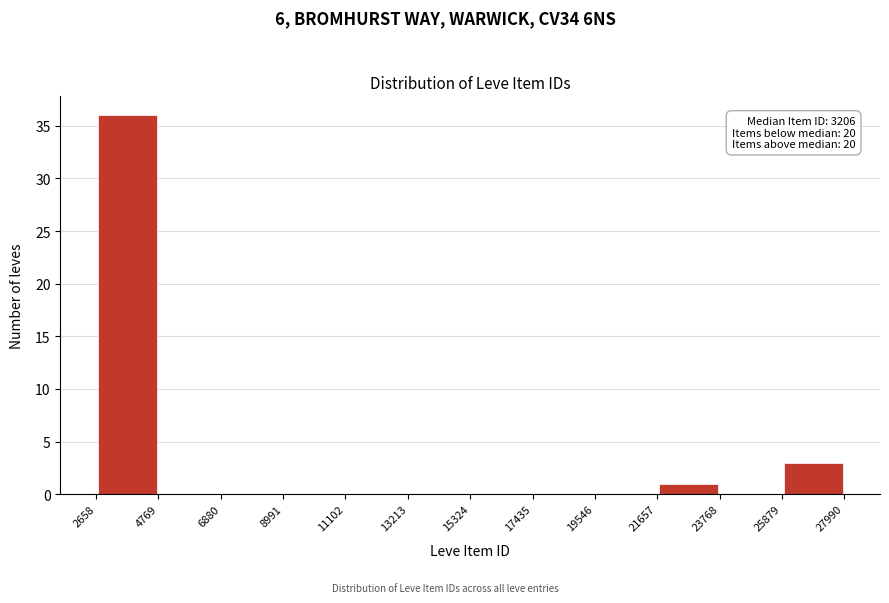

Which range on the x-axis has the tallest bar?

2658 to 4769